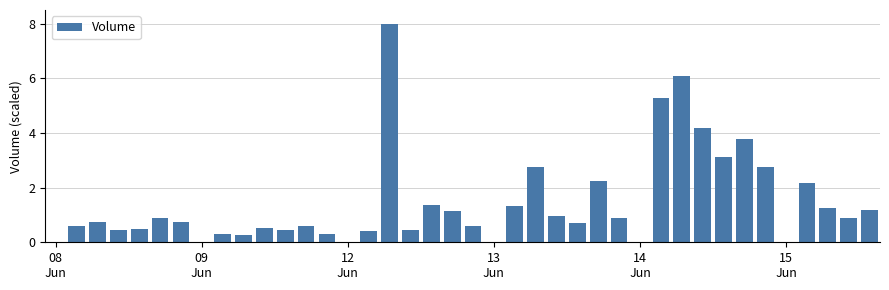

Are the bars horizontal?

No